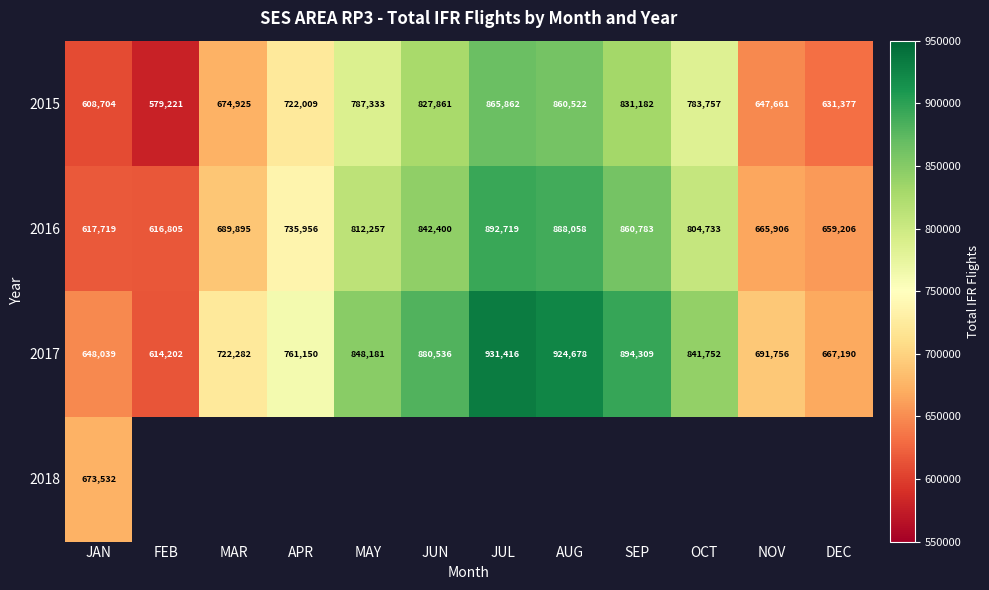

What is the difference between the highest and lowest values at FEB?

37584.0